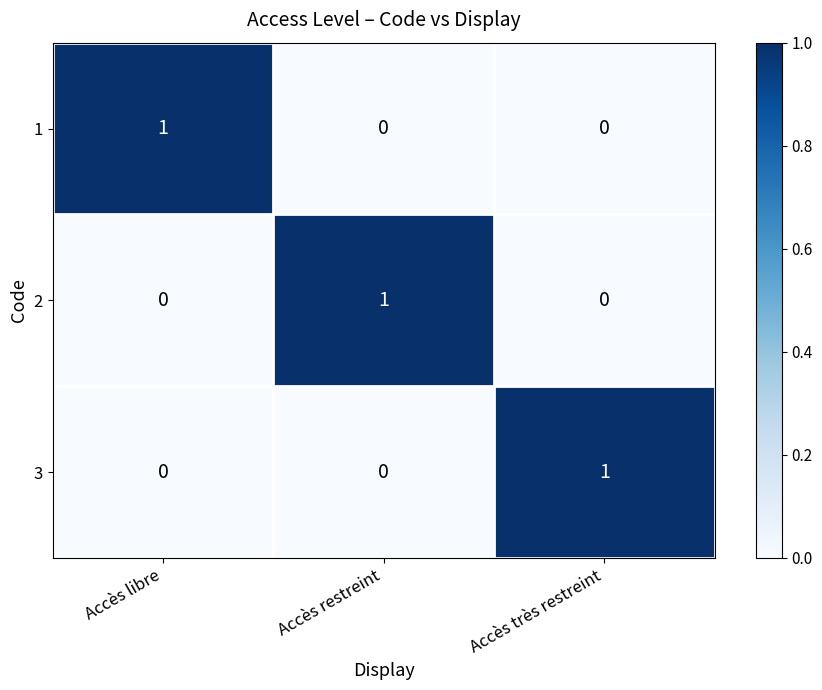

The 3 series shows 0 at Accès restreint. True or false?

True